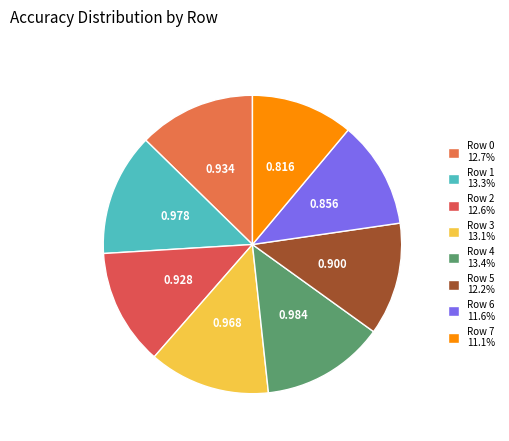

What is the change in value from Row 2 to Row 4?

+0.1